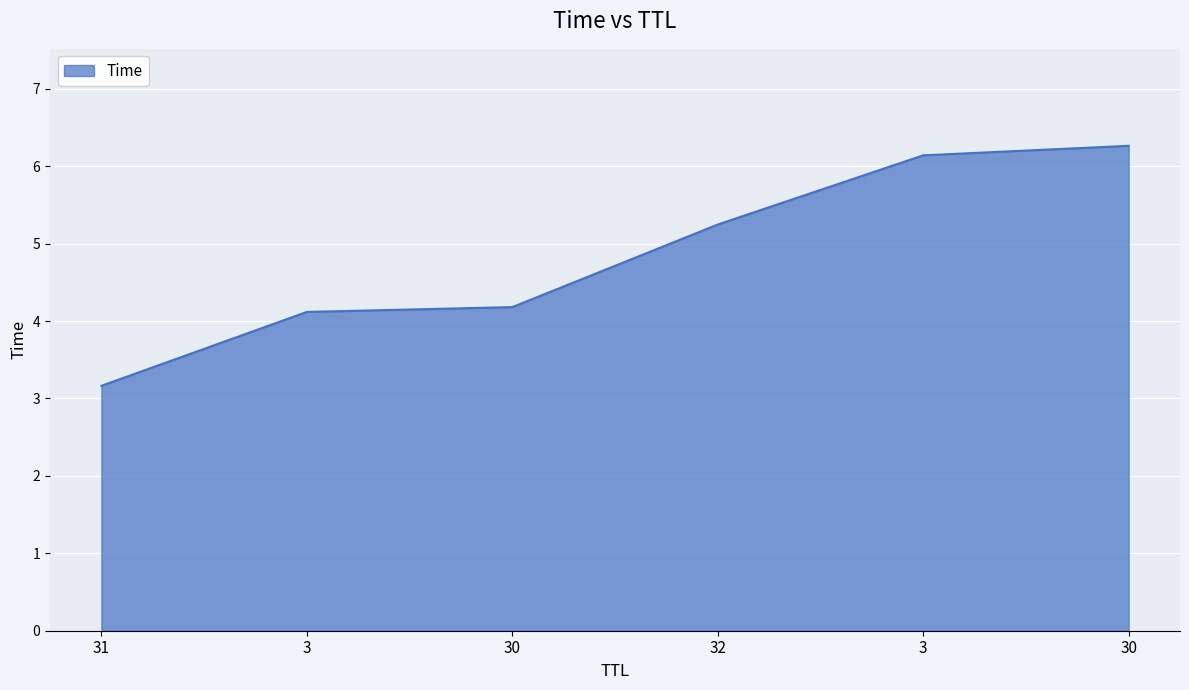

How many values are below 5?

3